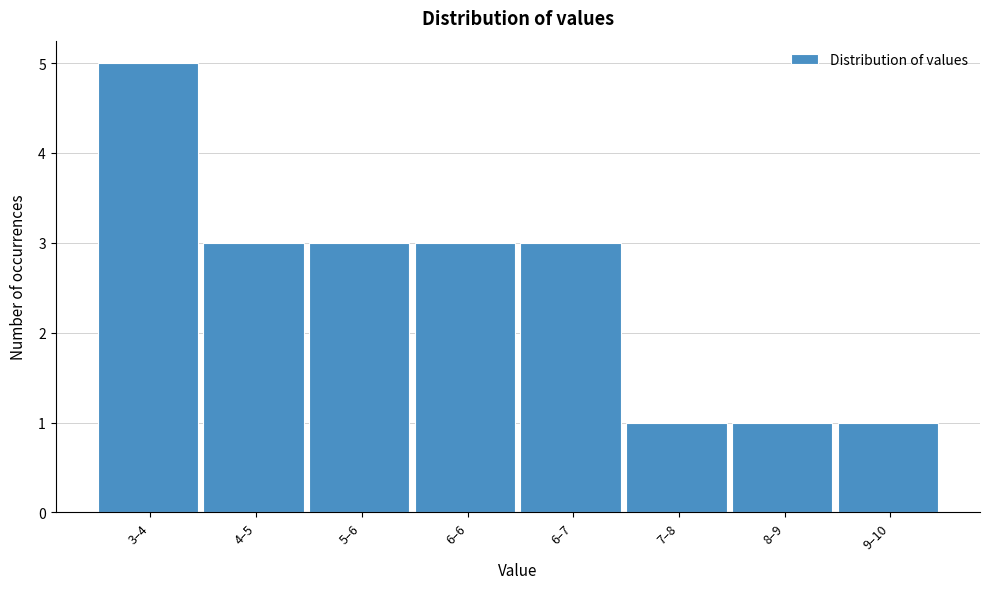

Reading right to left, what are all the values shown in this chart?

1	1	1	3	3	3	3	5